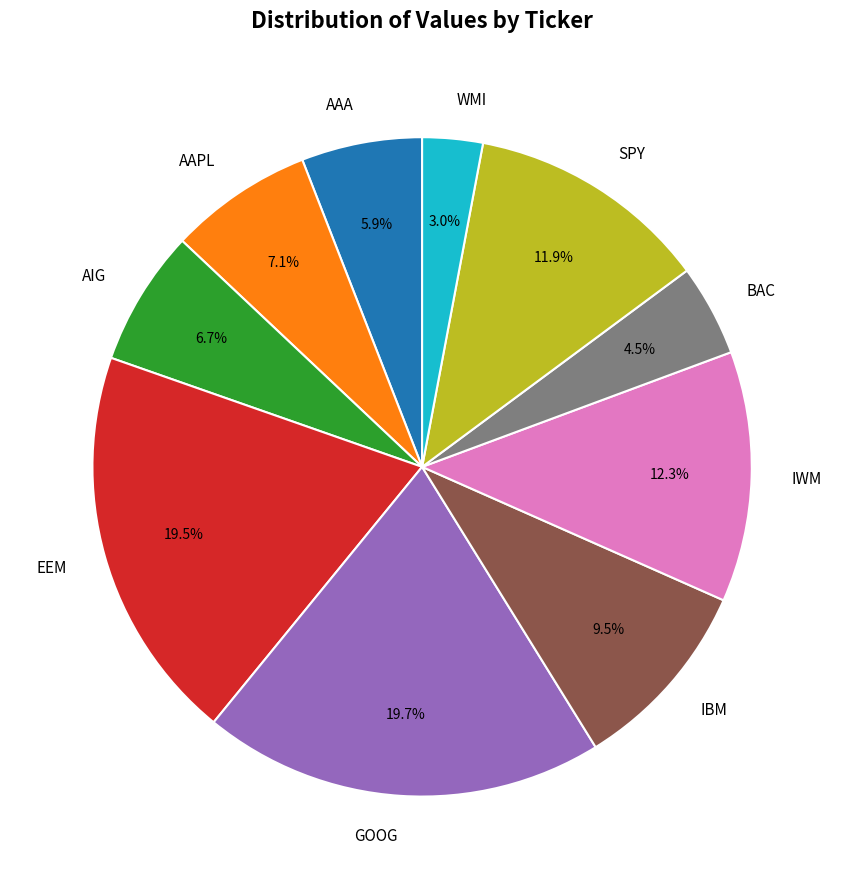

Count the number of slices in the pie.

10